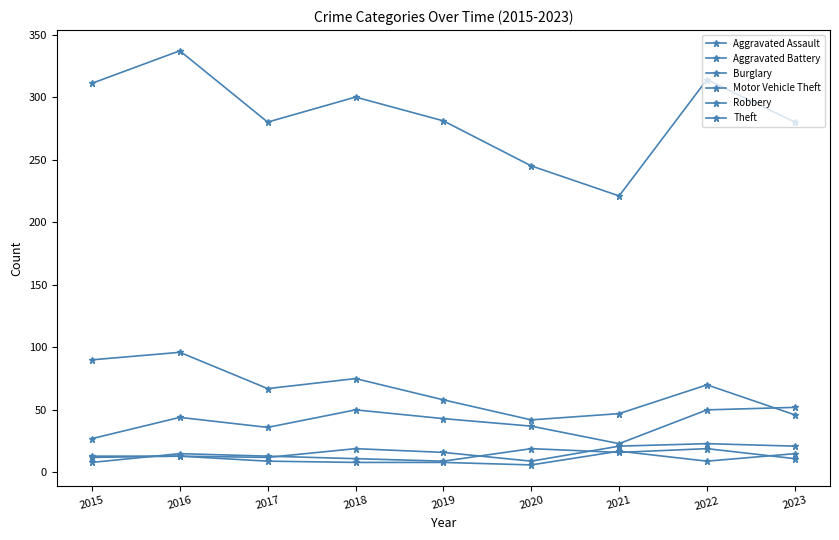

How many lines are shown in the chart?

6